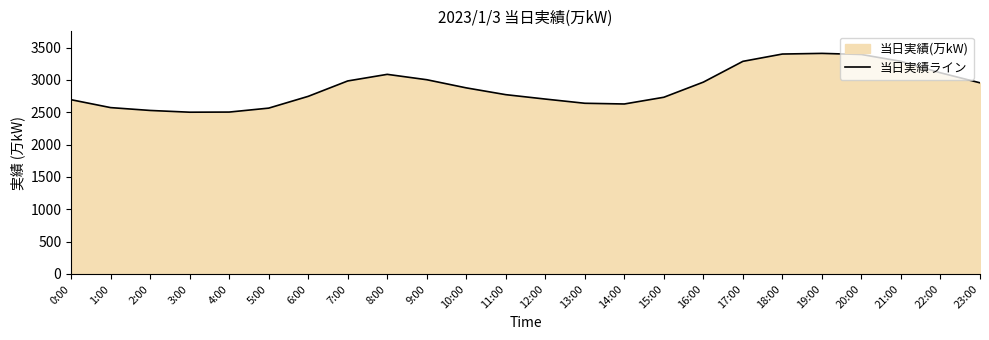

What is the minimum value shown in the chart?

2500